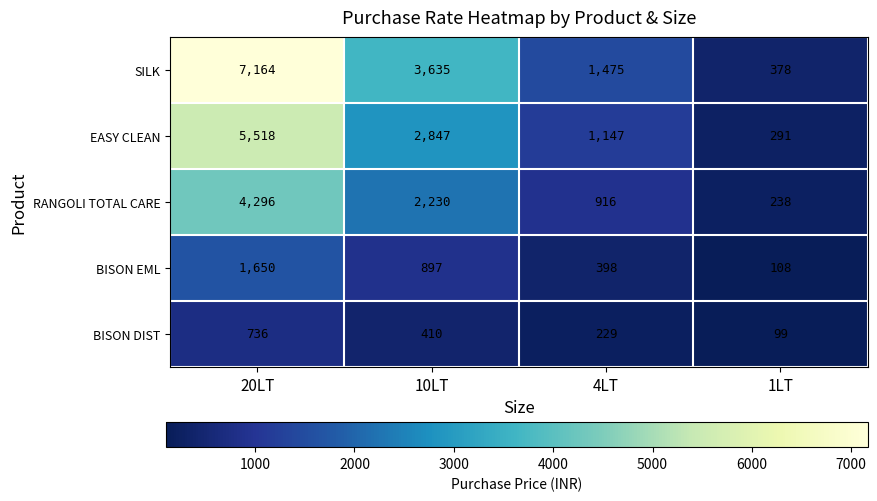

Read the BISON EML value at 1LT, to the nearest 10.

110